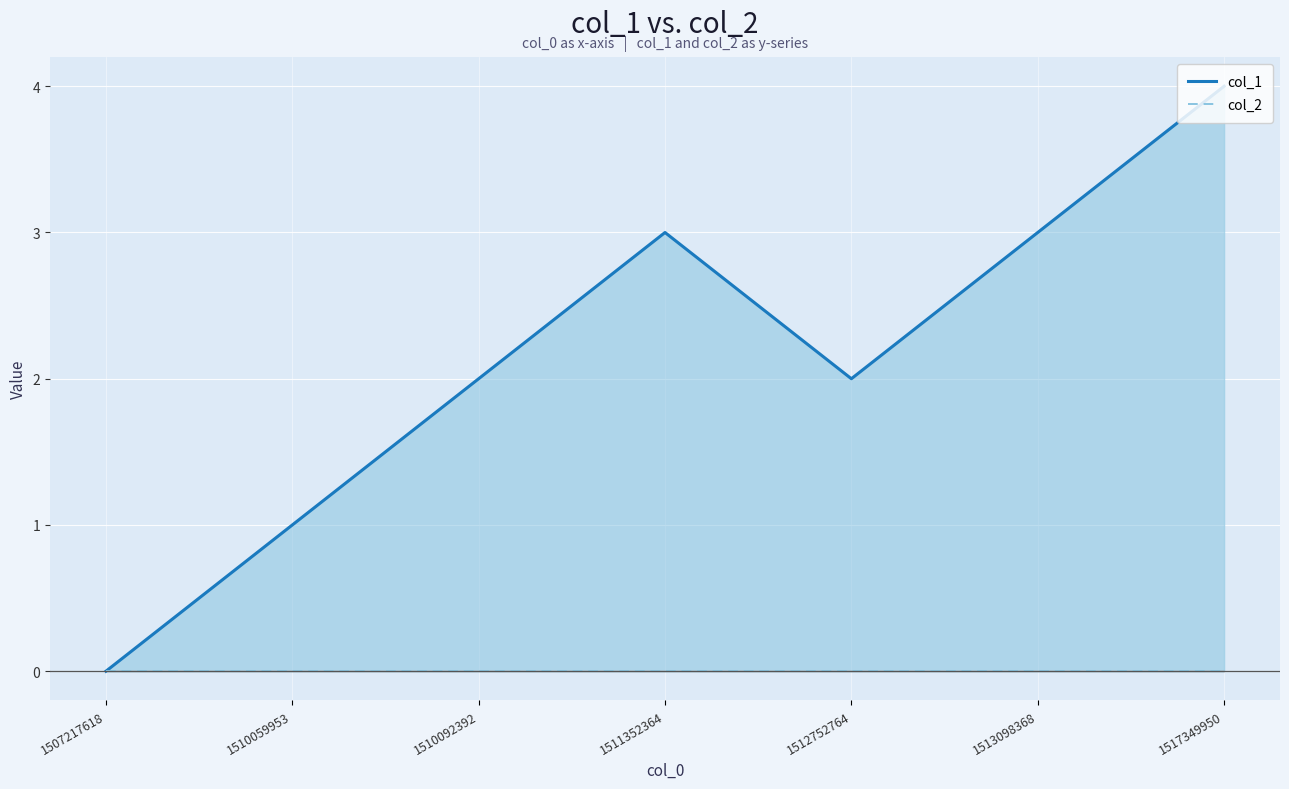

List the series in order of their overall mean, highest first.

col_1, col_2